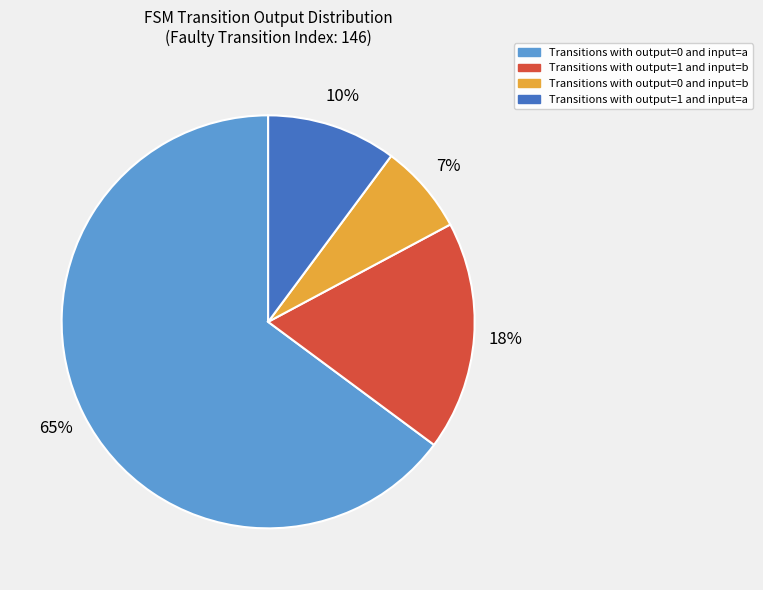

To the nearest percent, what is the average slice percentage?

25%